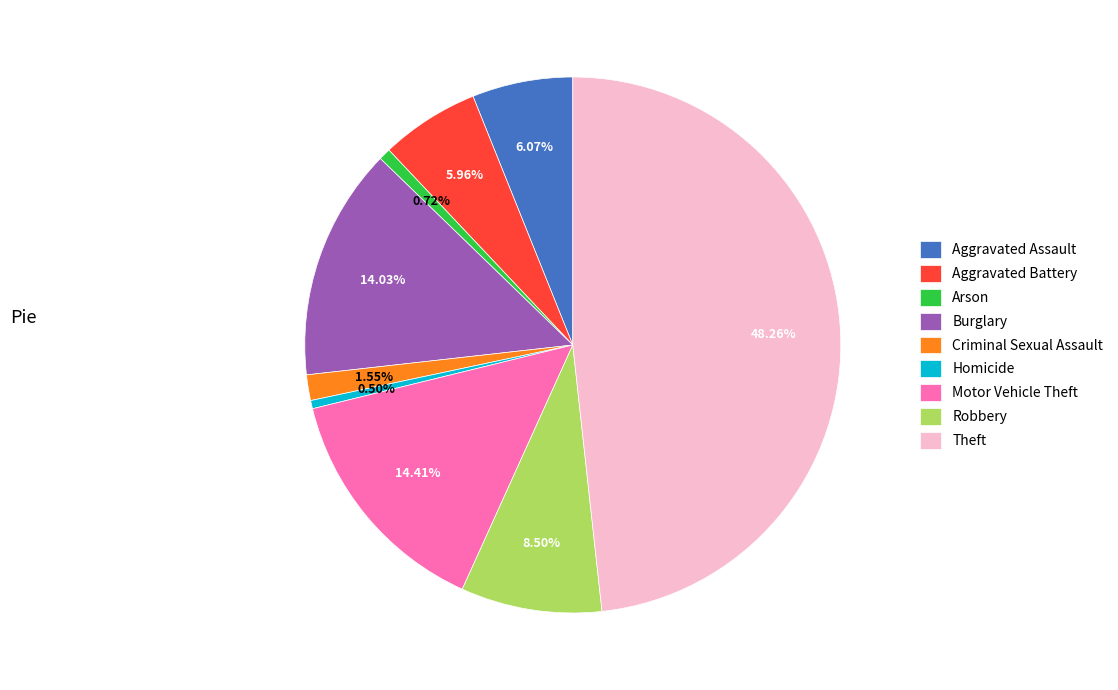

Is the sum of Theft and Aggravated Assault greater than half?

Yes